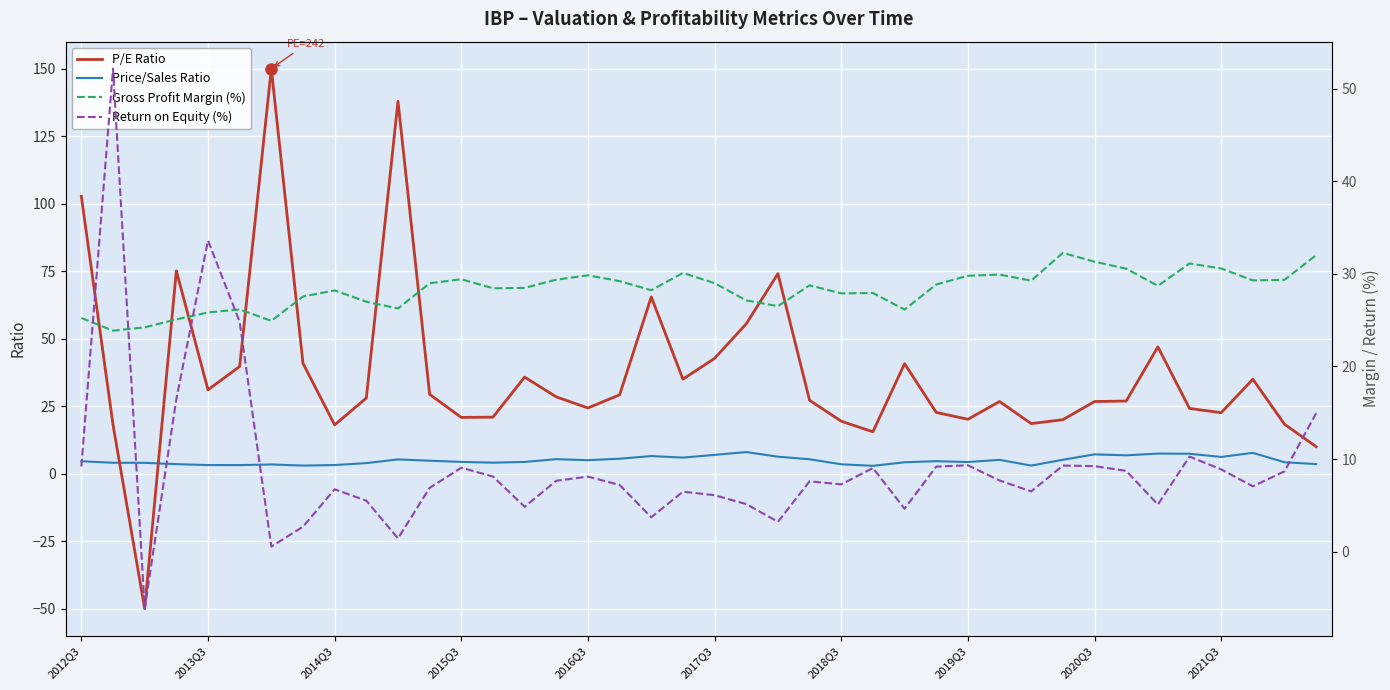

How many lines are shown in the chart?

4